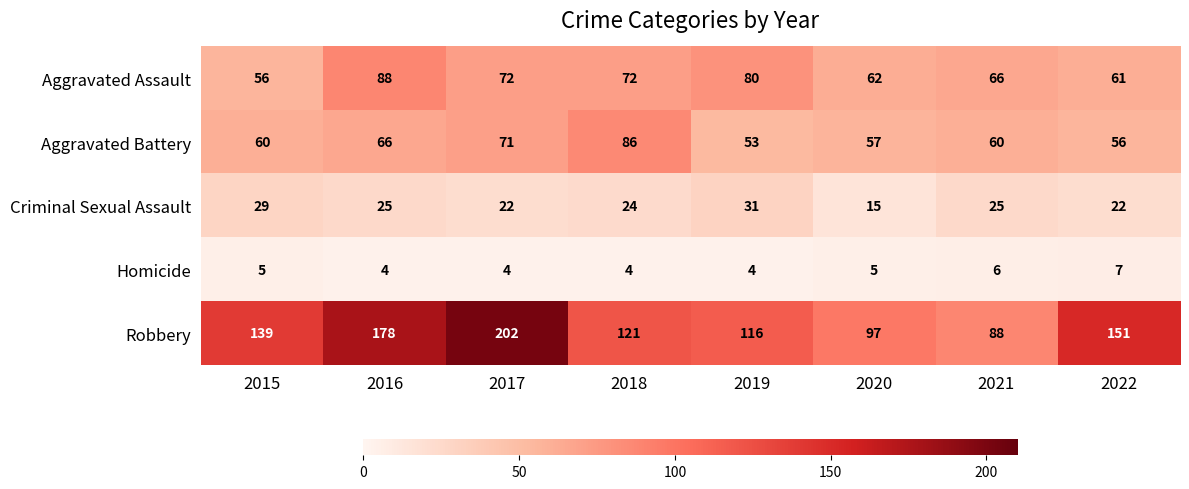

Is it true that Robbery equals 149 at 2021?

False